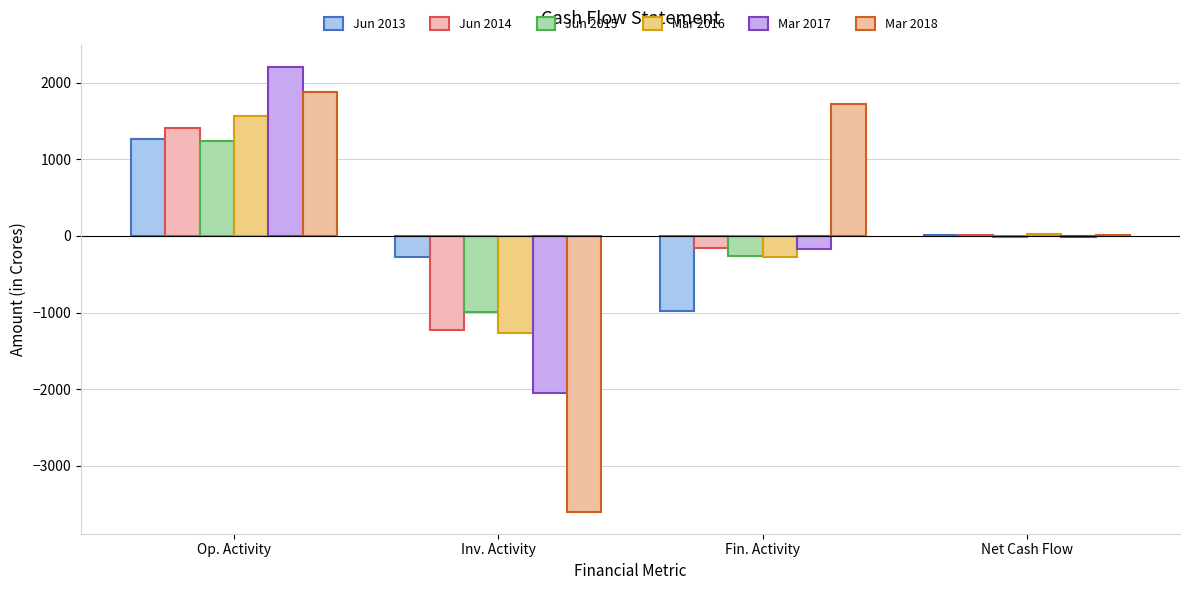

Which label corresponds to the largest value in the chart?

Op. Activity